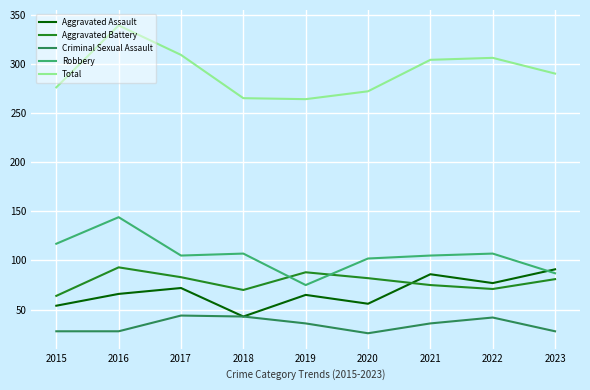

Which series has the largest total across all categories?

Total